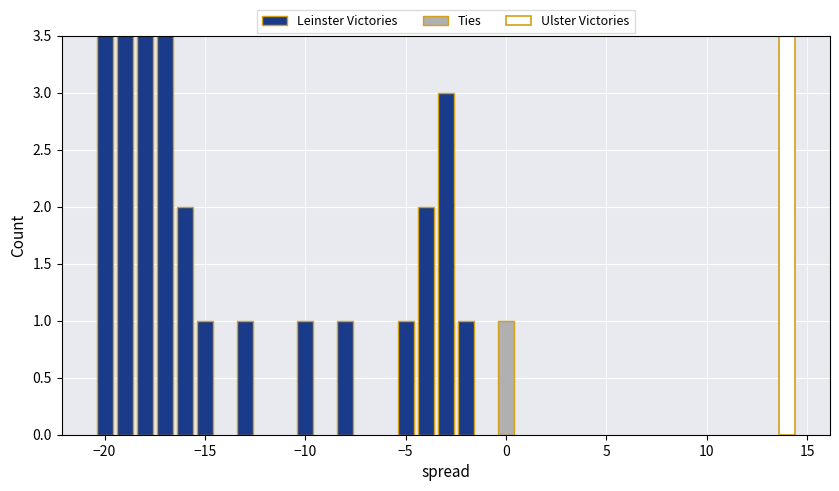

What is the smallest value displayed?

1